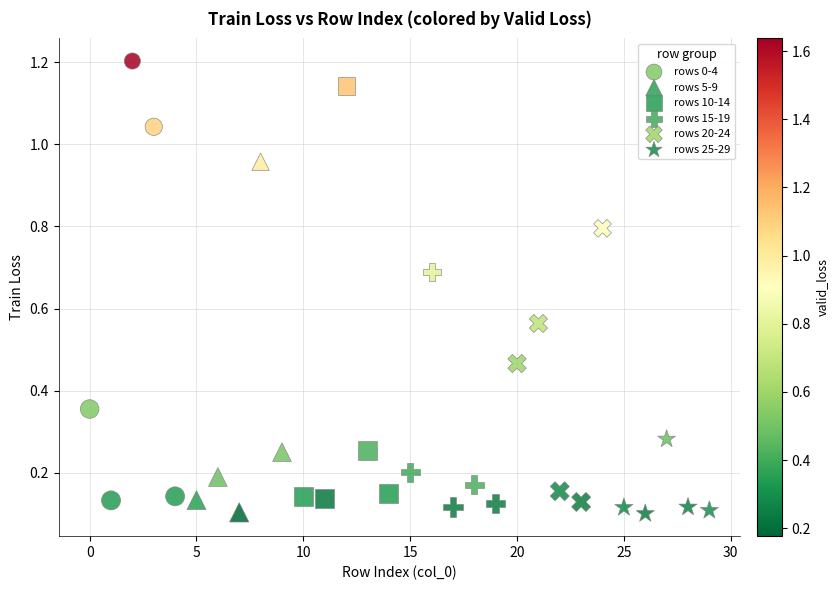

Which series contains the highest Y value?

rows 0-4